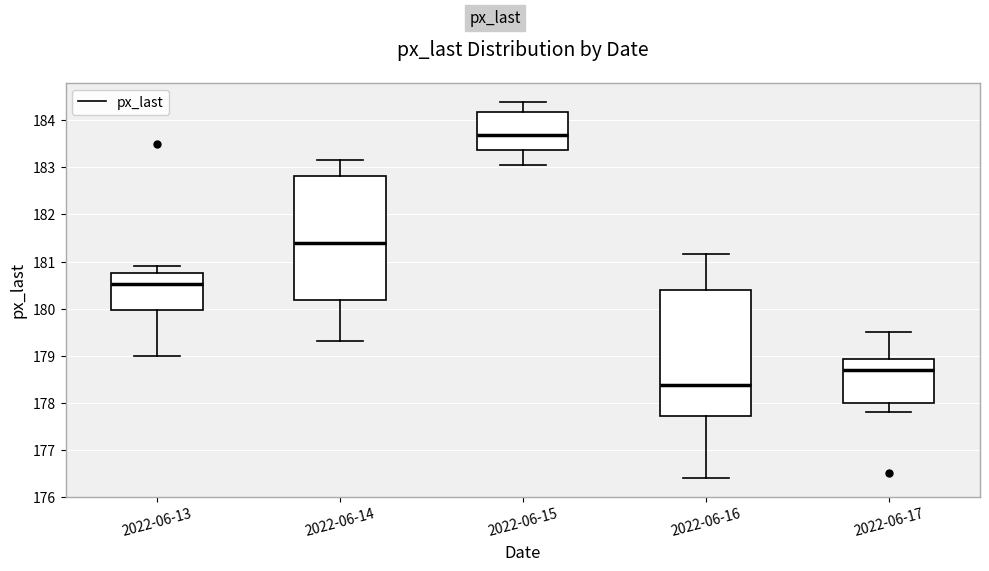

Reading left to right, read every box against the y-axis: the position of its median line, the range the box covers, and the ends of its whiskers. The values are not printed on the chart, so give them approximately, as read against the axis.

2022-06-13: median 180.5, box 180.0 to 180.8, whiskers 179.0 to 180.9
2022-06-14: median 181.4, box 180.2 to 182.8, whiskers 179.3 to 183.2
2022-06-15: median 183.7, box 183.4 to 184.2, whiskers 183.1 to 184.4
2022-06-16: median 178.4, box 177.7 to 180.4, whiskers 176.4 to 181.2
2022-06-17: median 178.7, box 178.0 to 178.9, whiskers 177.8 to 179.5